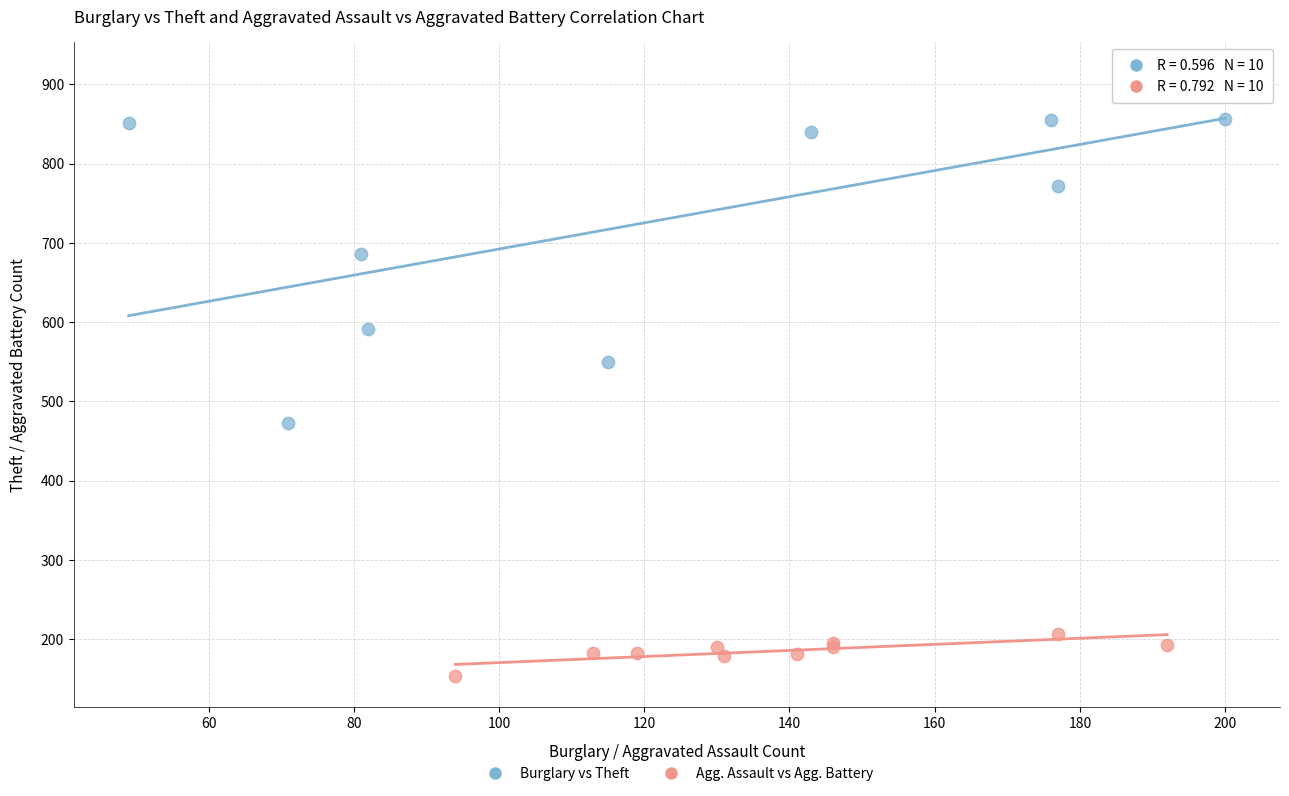

Which series reaches the maximum Y coordinate?

Burglary vs Theft